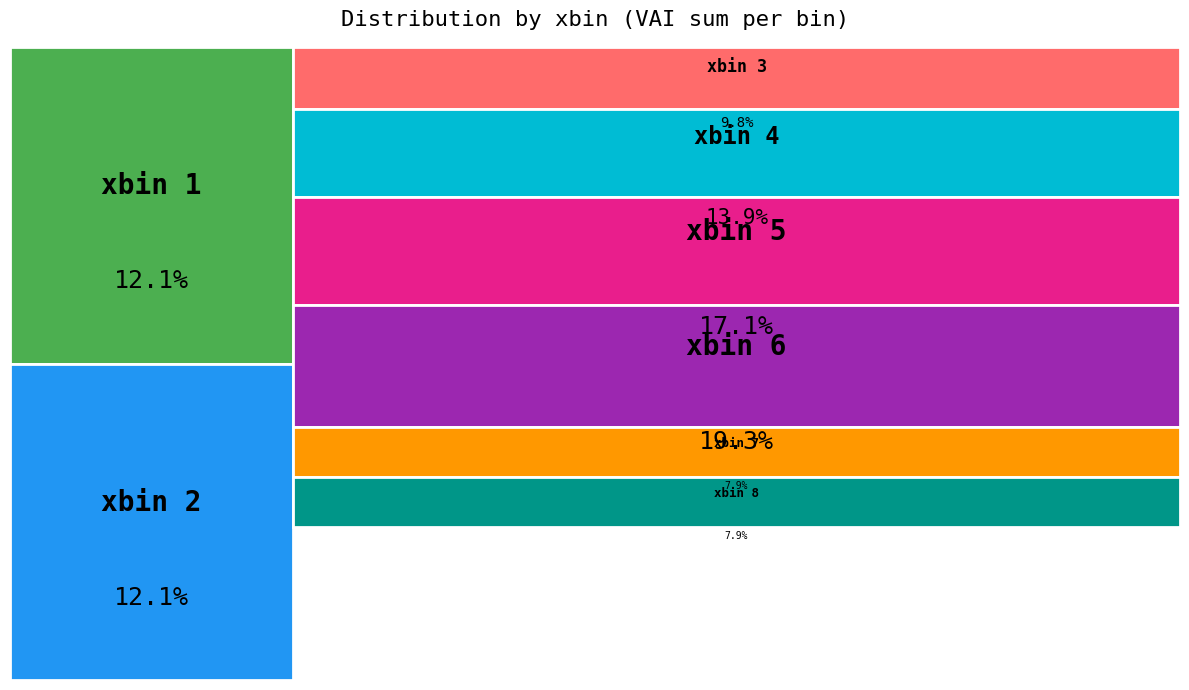

Rank the categories by value from highest to lowest.

xbin_6, xbin_5, xbin_4, xbin_1, xbin_2, xbin_3, xbin_7, xbin_8